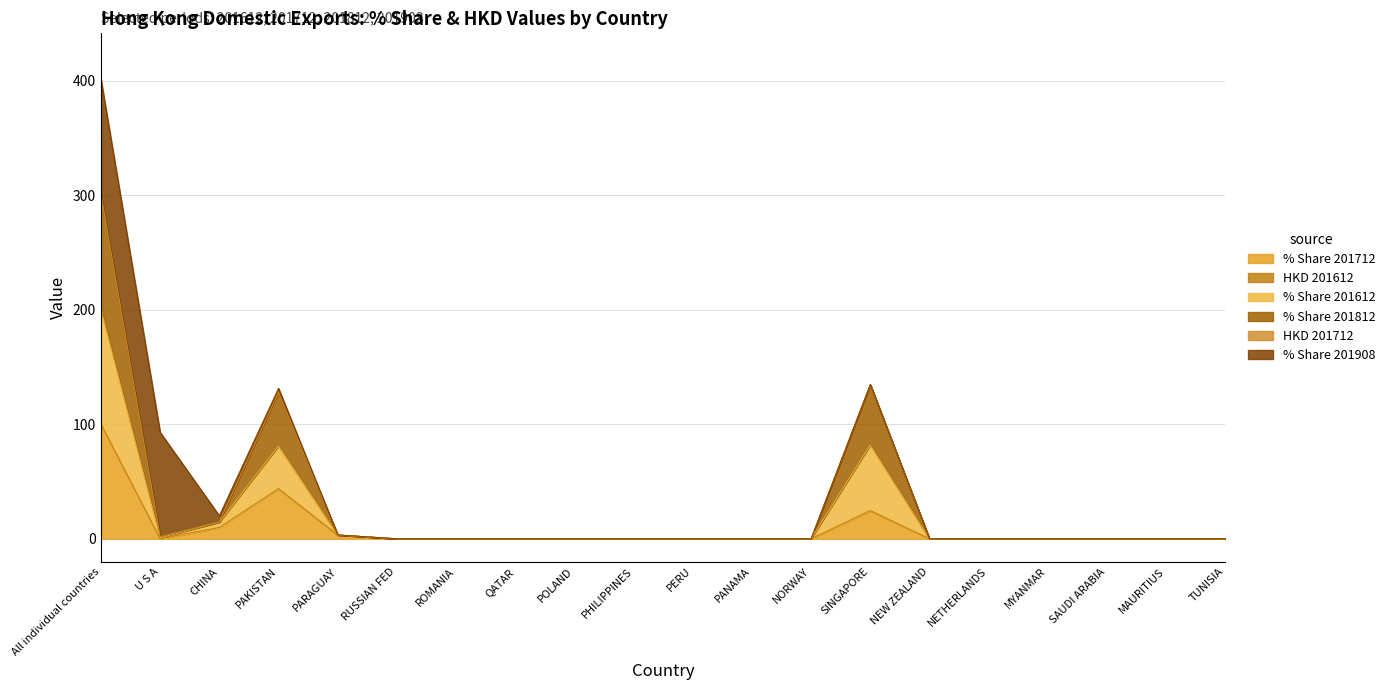

What is the highest value of the % Share 201712 series?

100.0